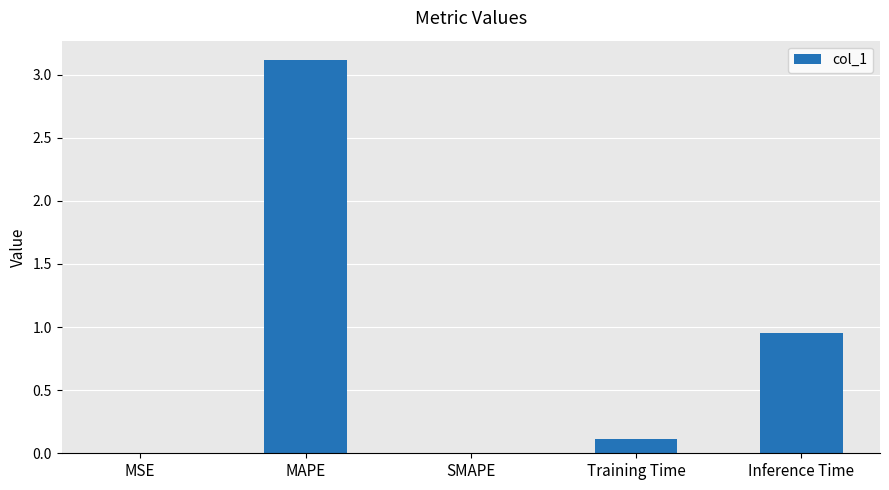

Count the number of categories in the chart.

5